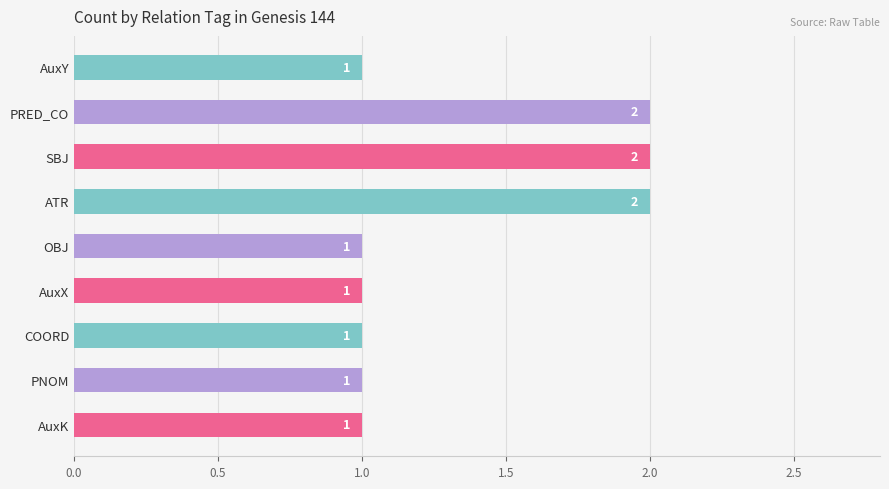

What is the difference between the second highest and minimum values?

1